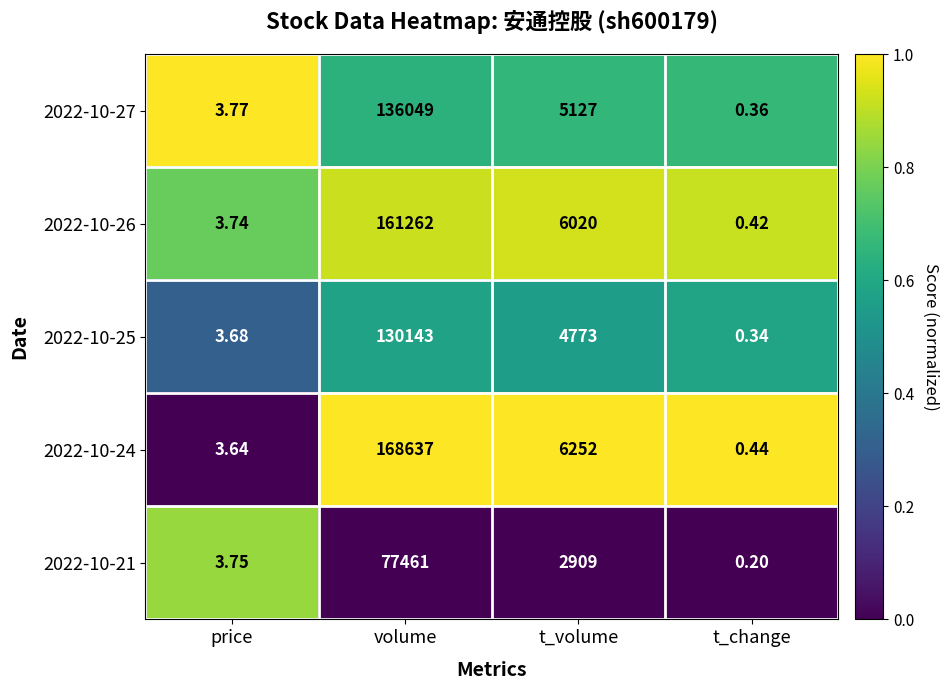

Count the number of categories in the chart.

4